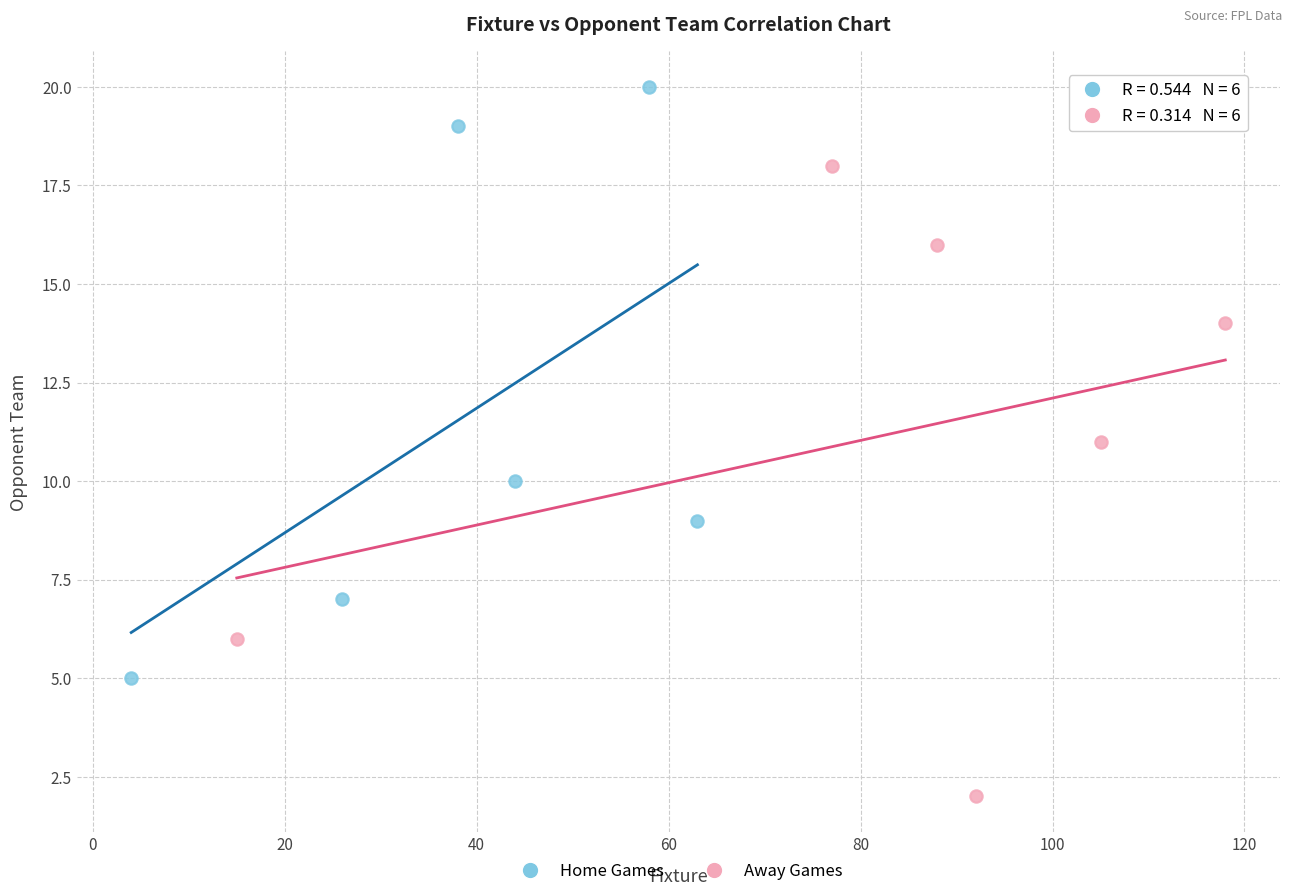

Which series has the widest spread of Y values?

Away Games